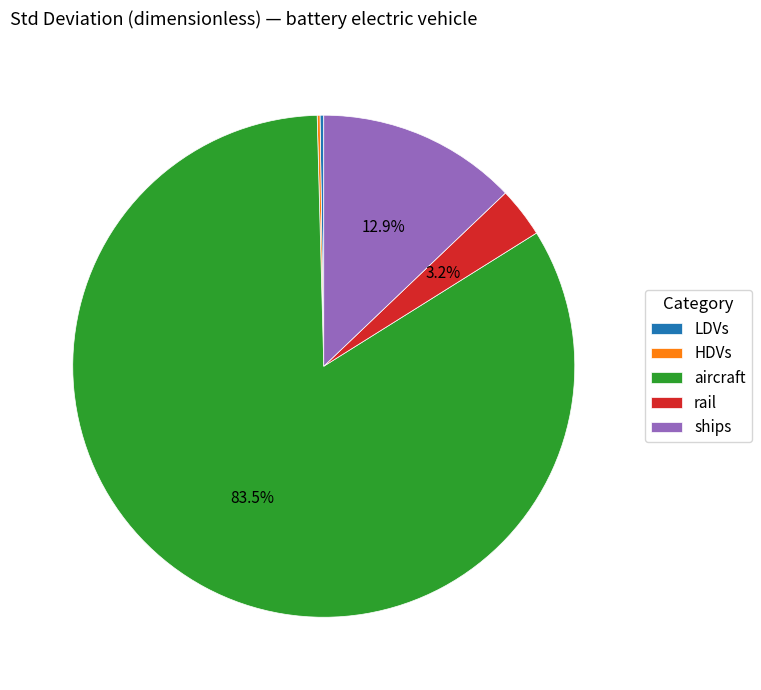

Which category has the biggest portion of the pie?

aircraft